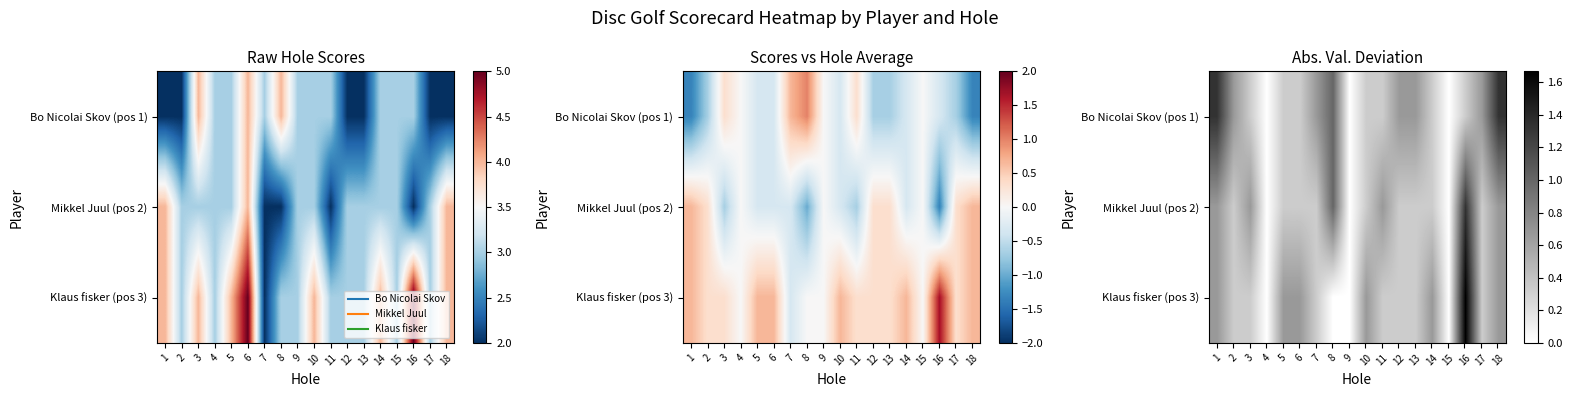

At which category does the chart reach its peak across all series?

16